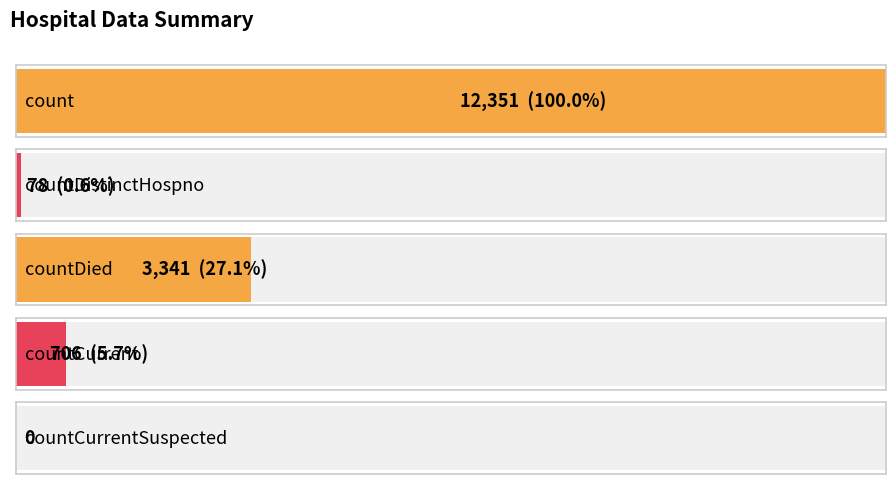

Rank the categories by value from lowest to highest.

countCurrentSuspected, countDistinctHospno, countCurrent, countDied, count